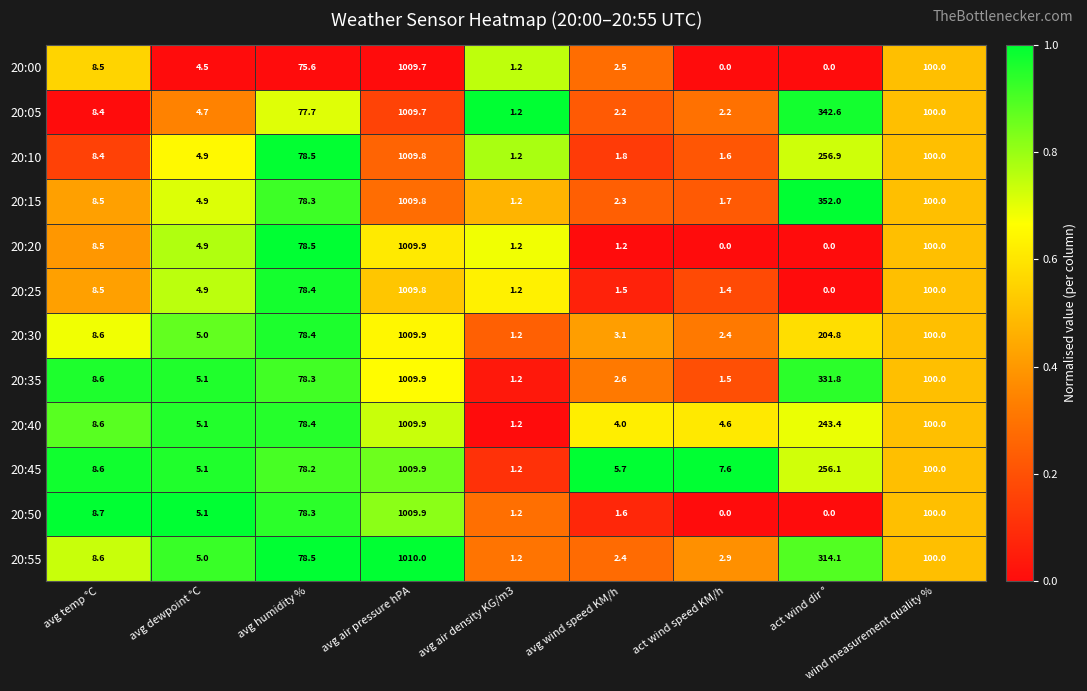

List the labels in order of 20:40 value, smallest first.

avg air density KG/m3, avg wind speed KM/h, act wind speed KM/h, avg dewpoint °C, avg temp °C, avg humidity %, wind measurement quality %, act wind dir °, avg air pressure hPA